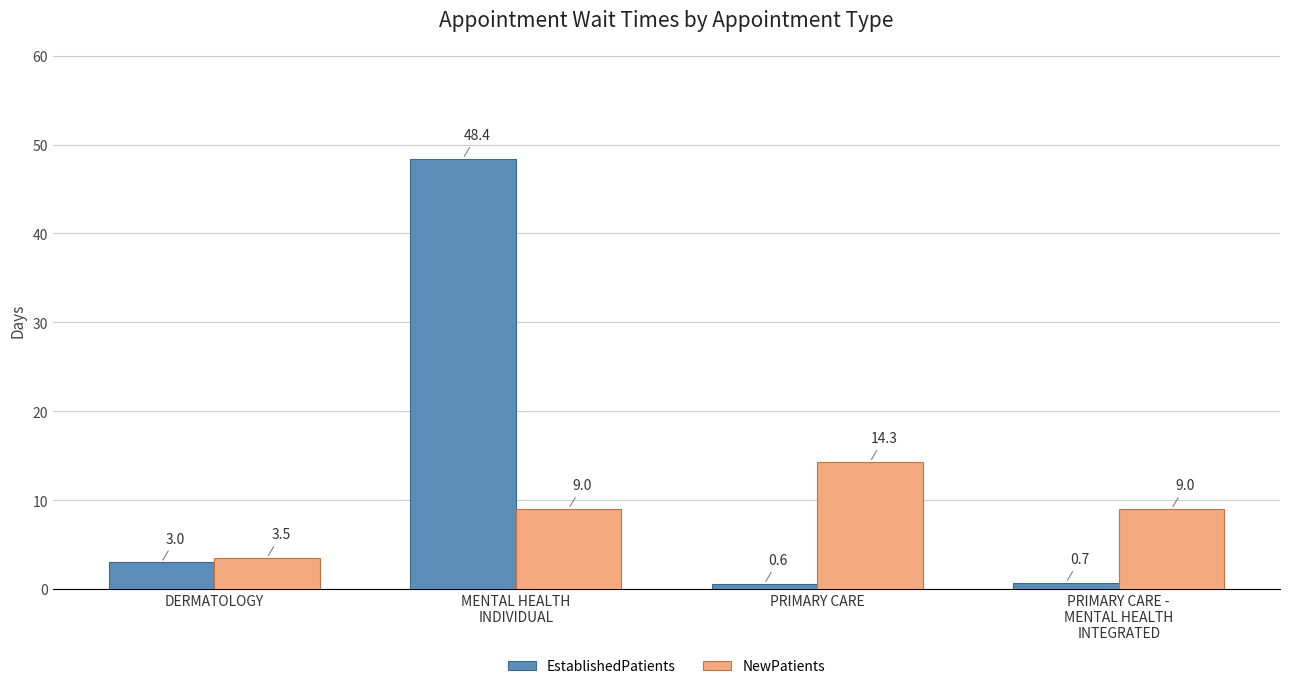

How many categories are shown in the chart?

4